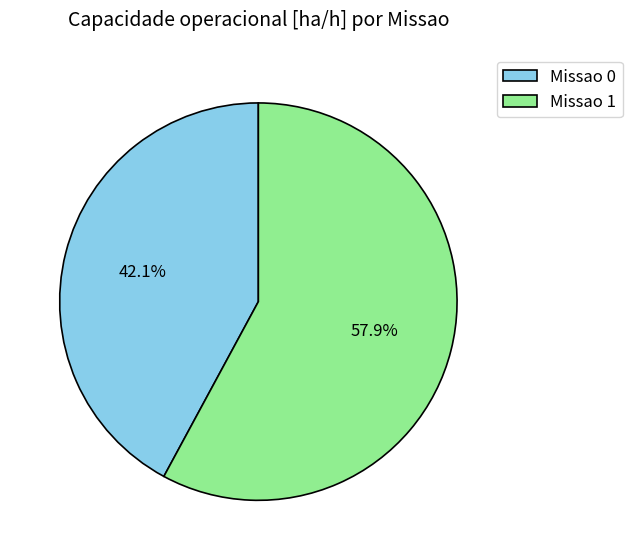

Rank the categories by value from highest to lowest.

Missao 1, Missao 0